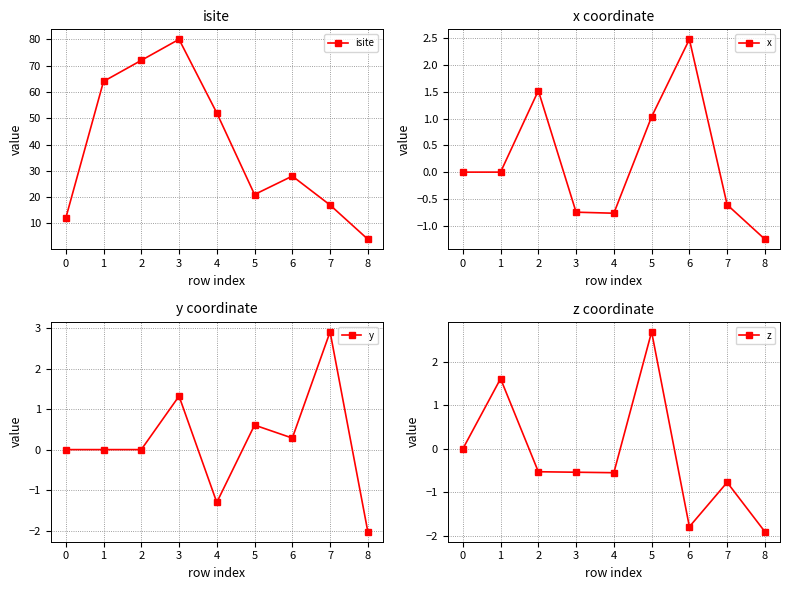

Rank the series by their maximum value, from highest to lowest.

isite, y, z, x